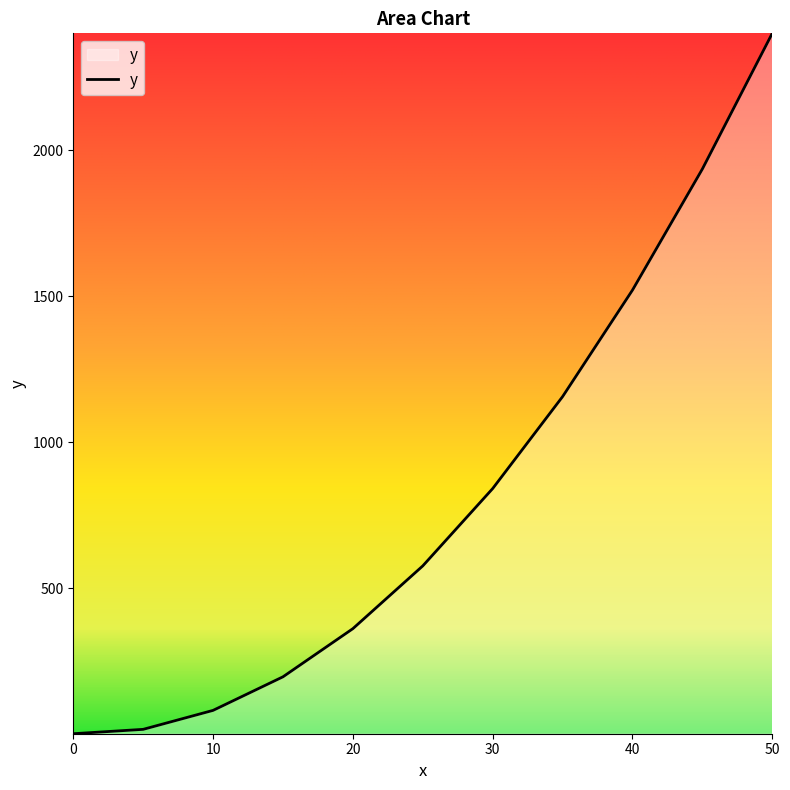

What is the maximum value shown in the chart?

2401